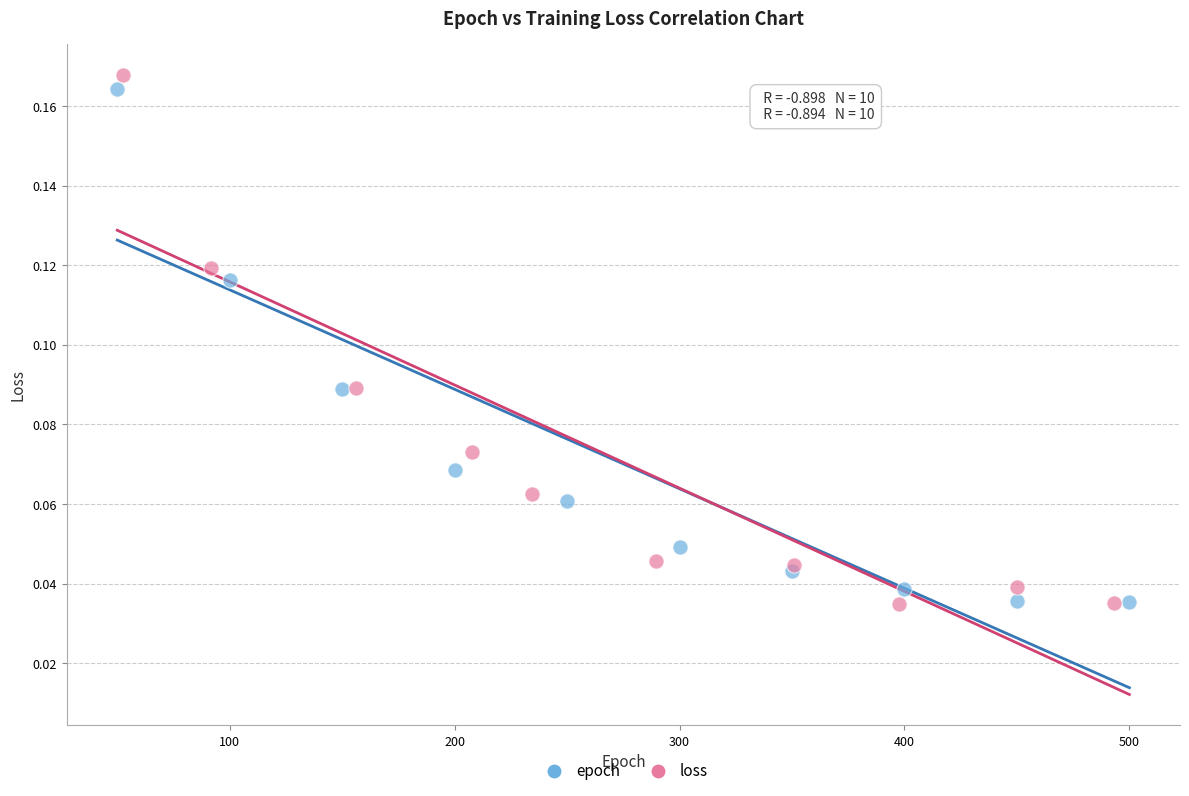

Which series has the widest spread of Y values?

loss